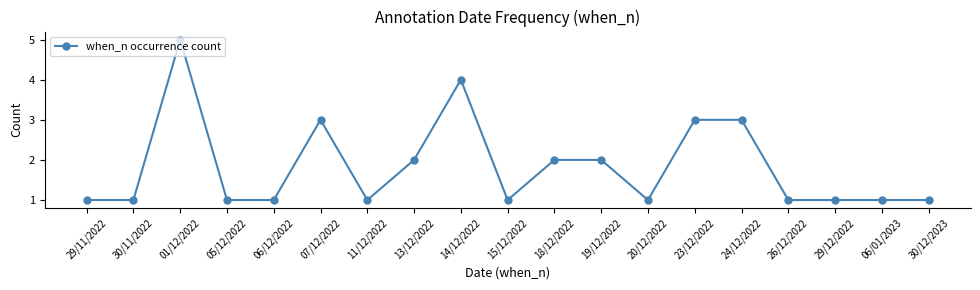

Reading left to right, transcribe all the data shown in this chart.

1	1	5	1	1	3	1	2	4	1	2	2	1	3	3	1	1	1	1